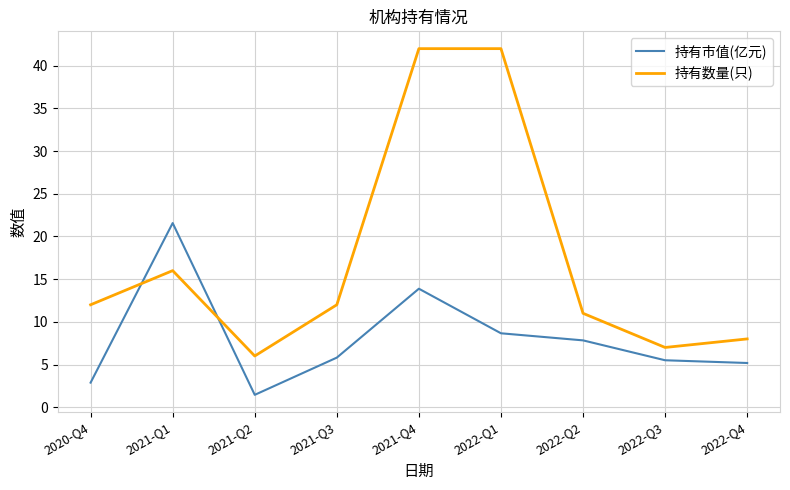

Rank the series at 2021-Q3 from highest to lowest value.

持有数量(只), 持有市值(亿元)